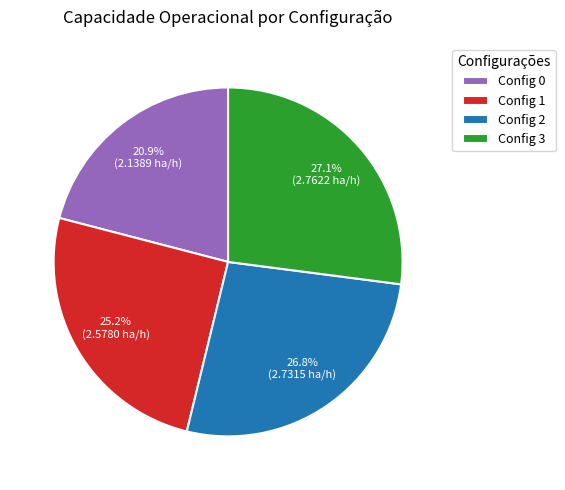

How much of the chart is everything except Config 3?

72.9%